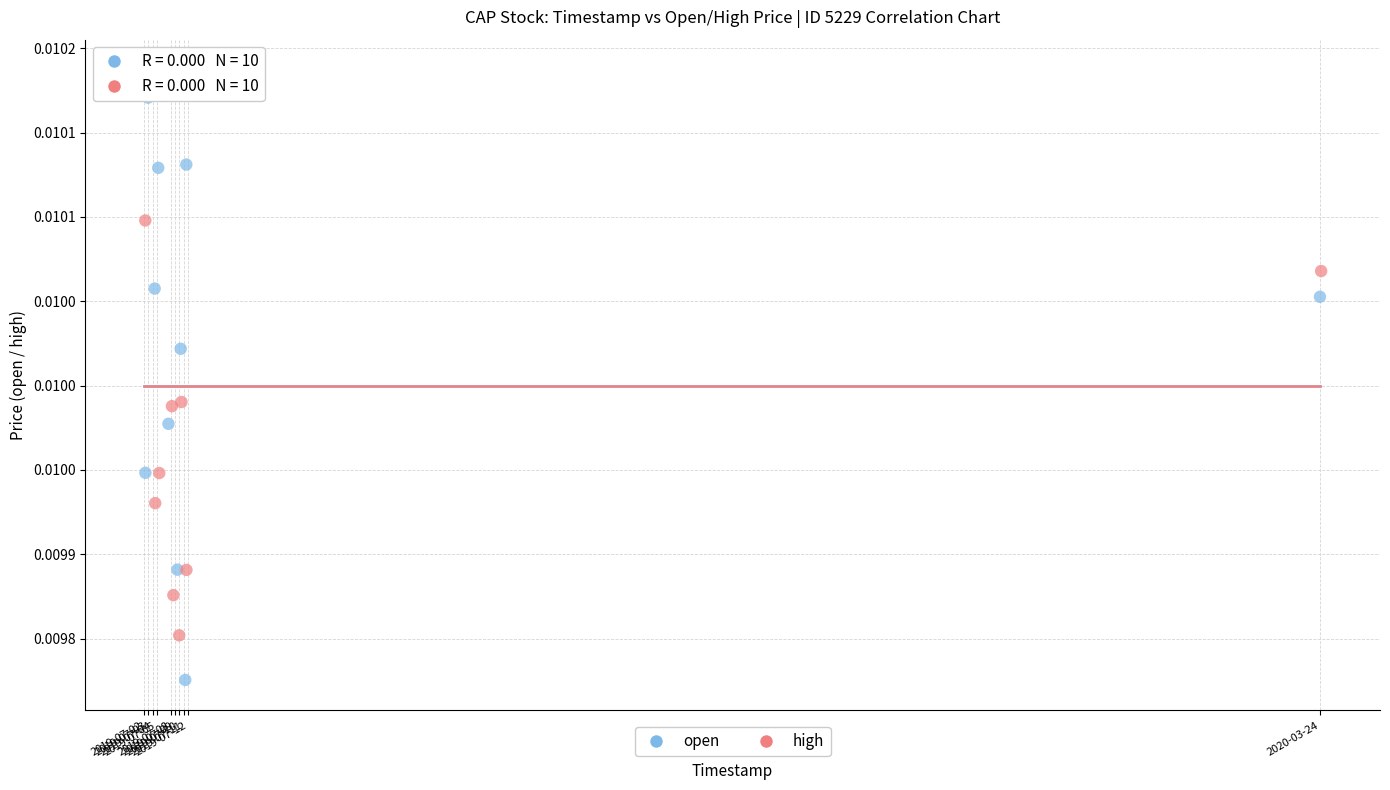

What are all the series names shown in the legend?

open, high